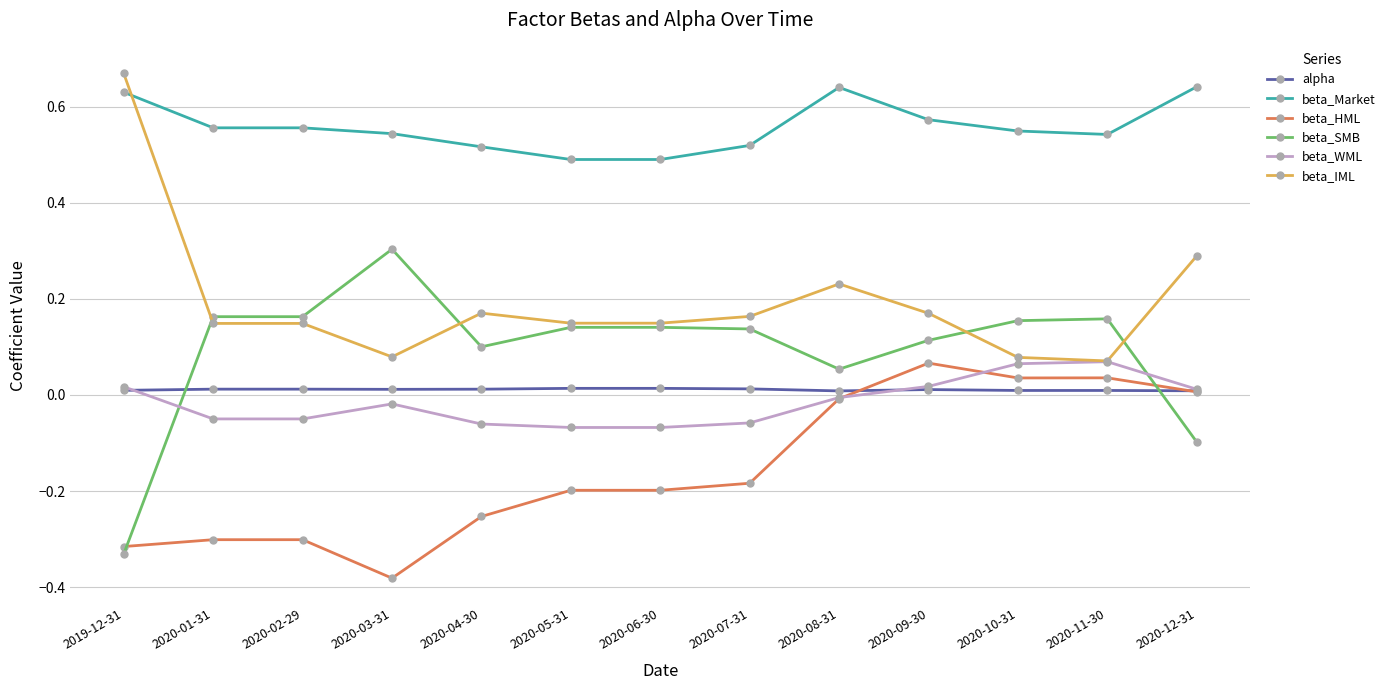

How many lines are shown in the chart?

6